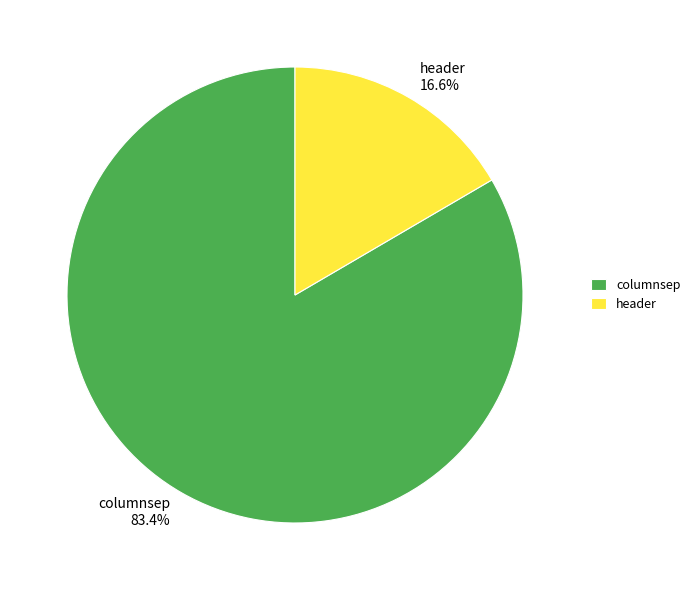

Rank the categories by value from lowest to highest.

header, columnsep